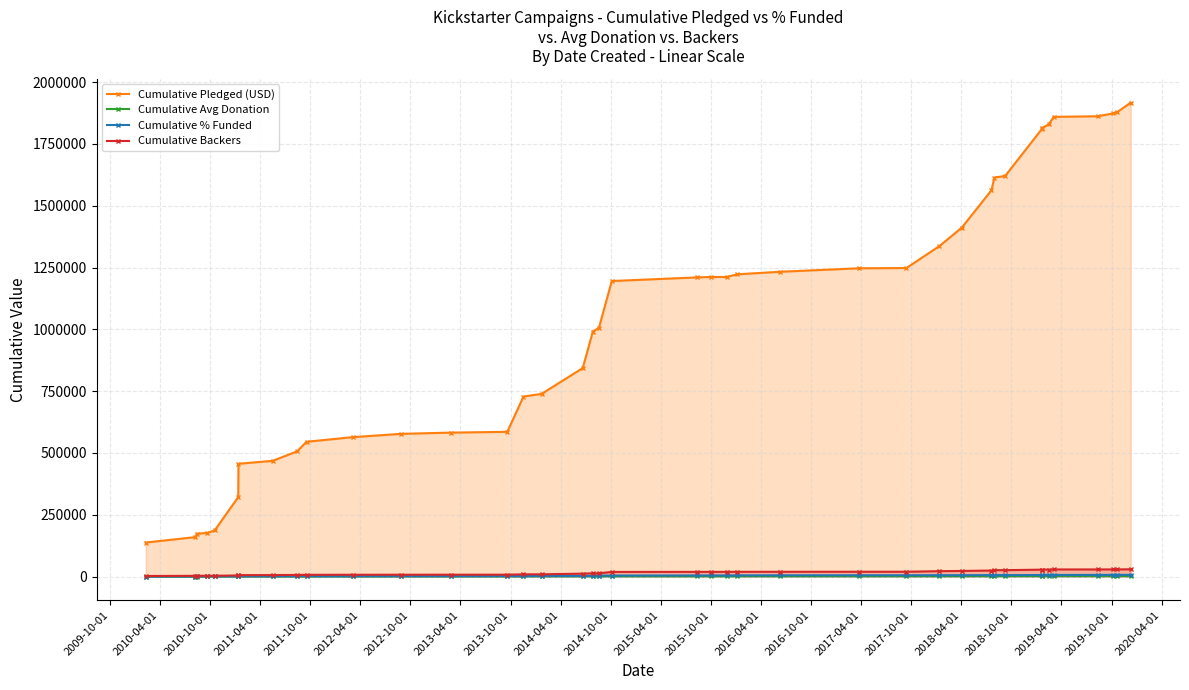

Which series has the largest range (max minus min)?

Cumulative Pledged (USD)